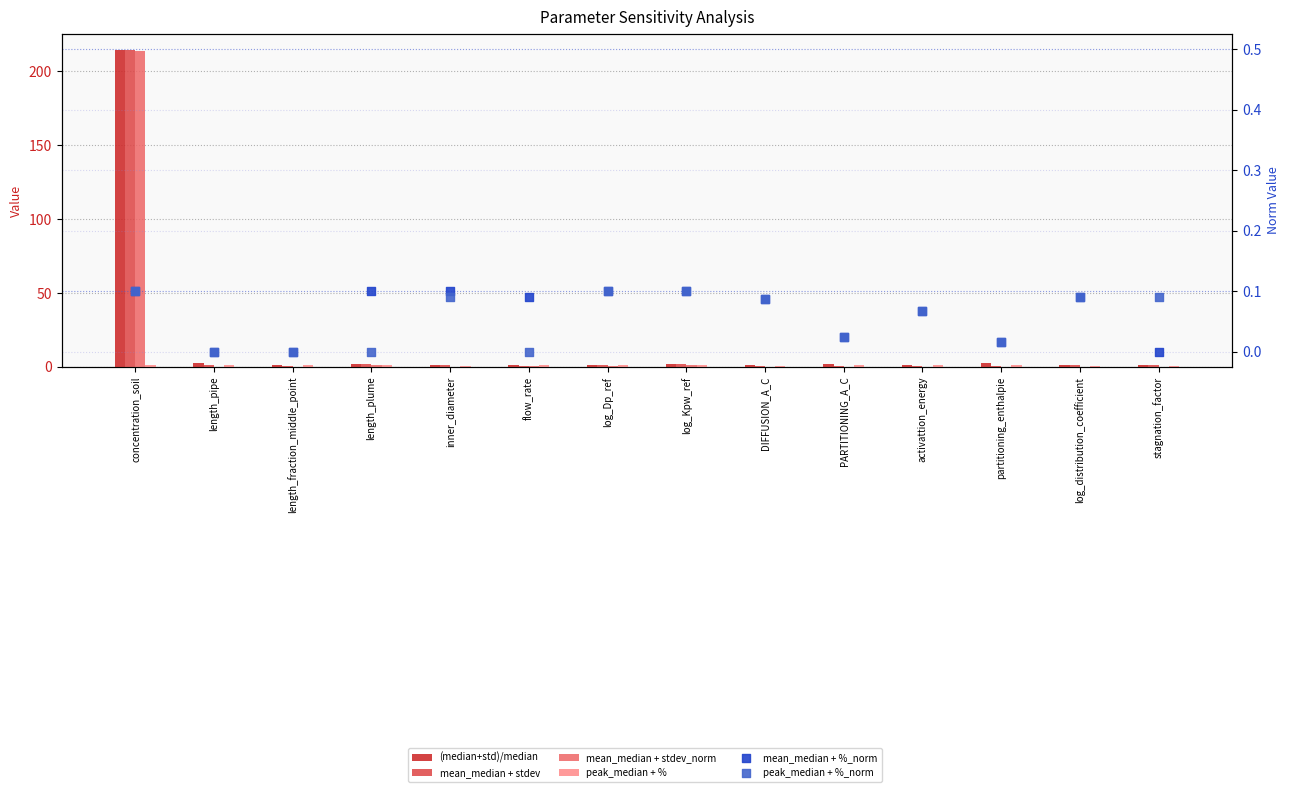

Which series reaches the minimum Y coordinate?

mean_median + stdev_norm